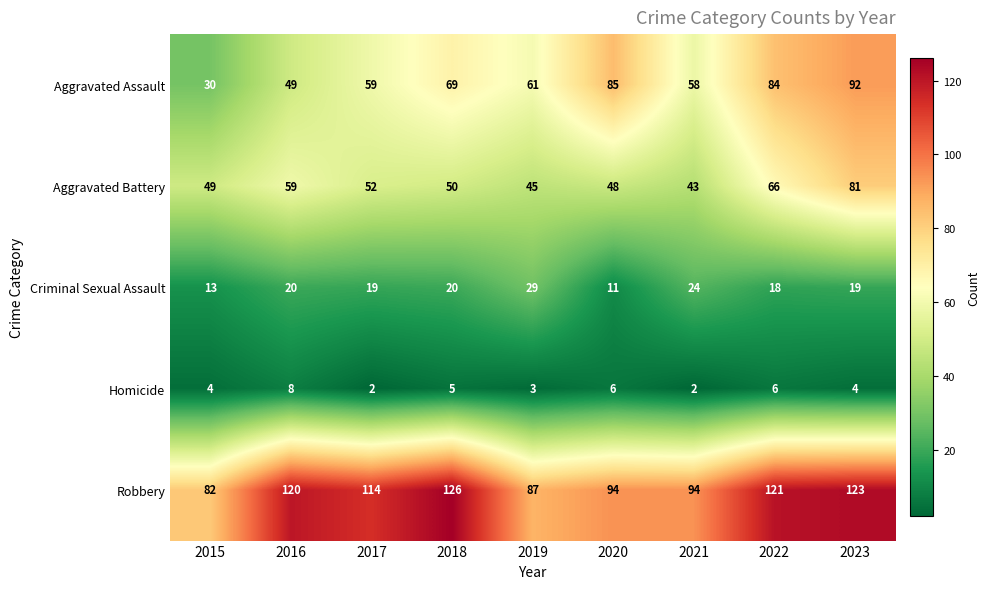

Where does the Robbery series first go above 114?

2016